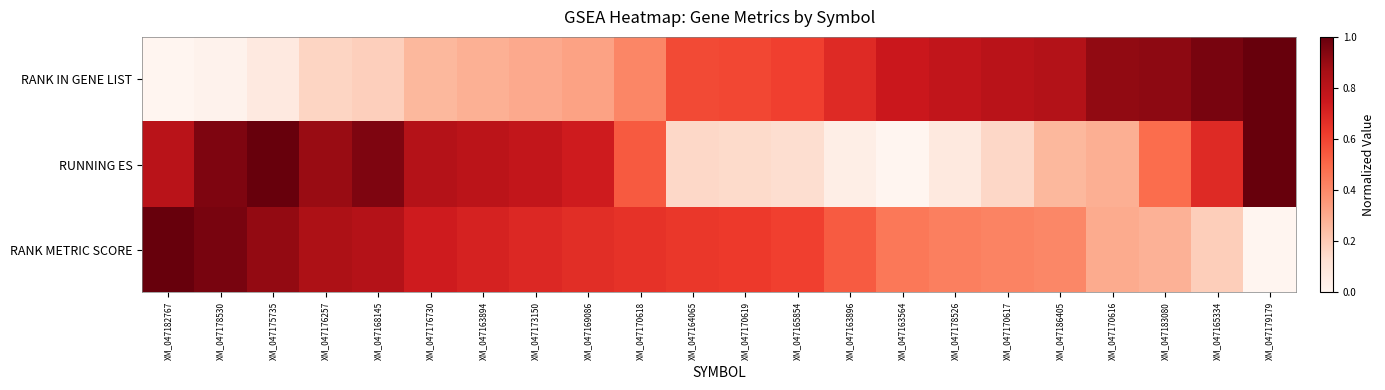

Which series has the largest range (max minus min)?

RANK IN GENE LIST